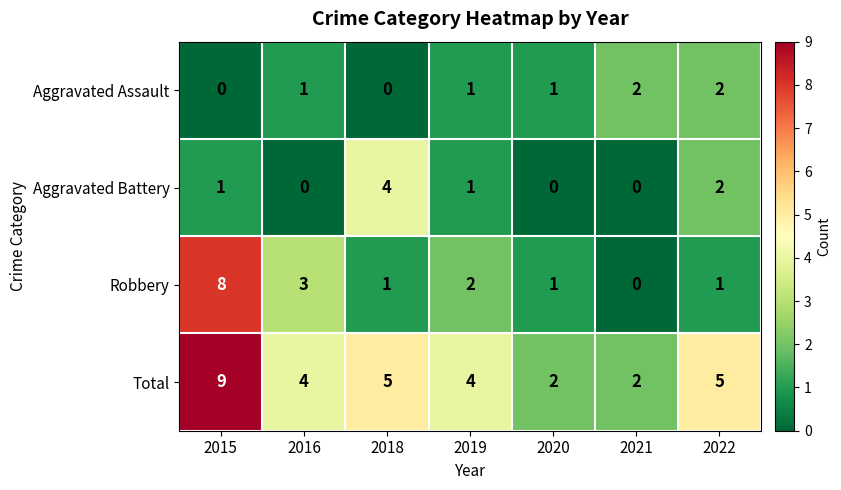

Rank the series by their maximum value, from highest to lowest.

Total, Robbery, Aggravated Battery, Aggravated Assault